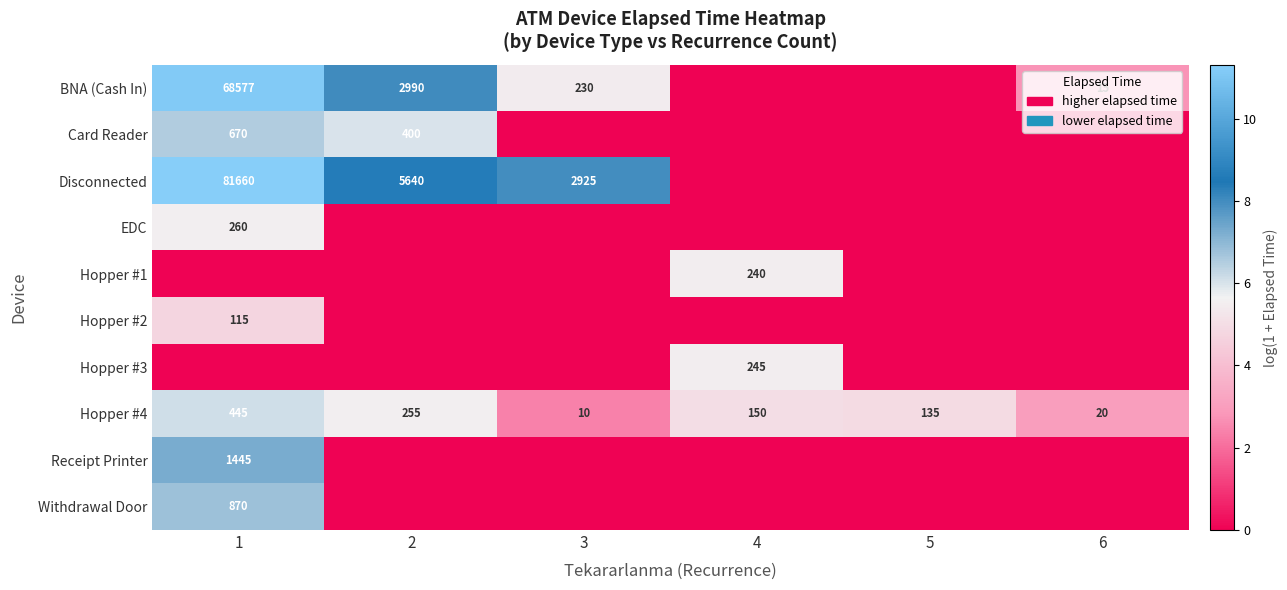

At how many categories does at least one series exceed 1?

6